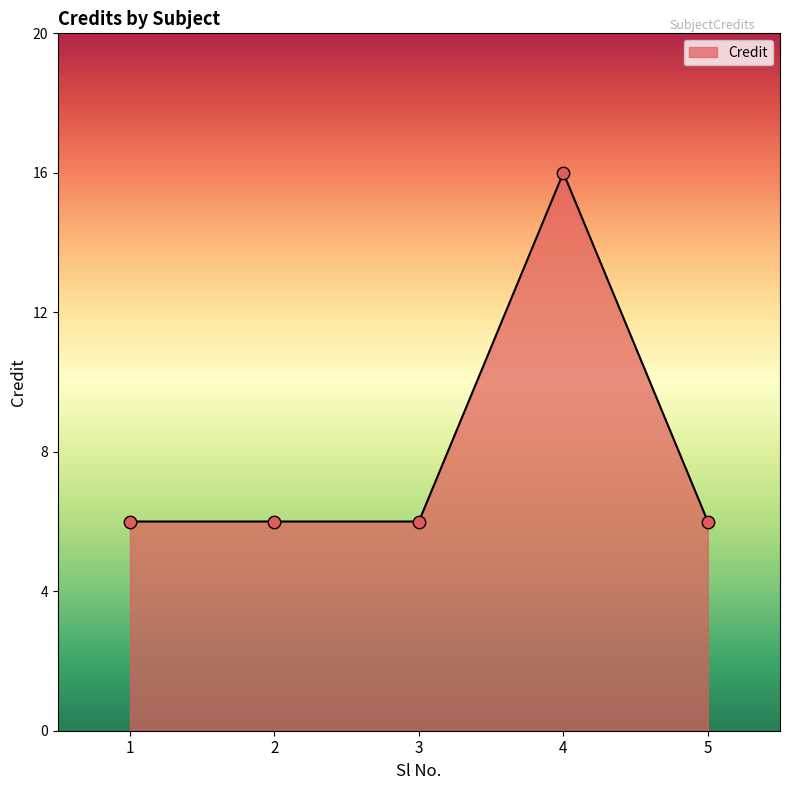

Between 4 and 1, which is larger?

4